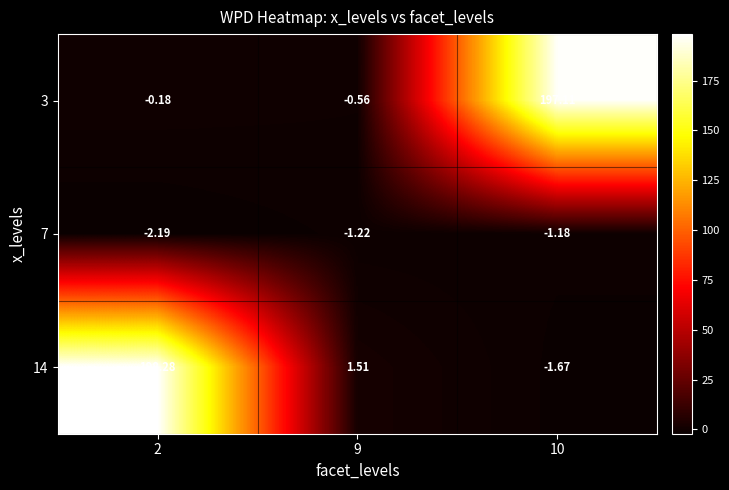

Is the value of 7 at 9 greater than the value of 14 at 9?

No